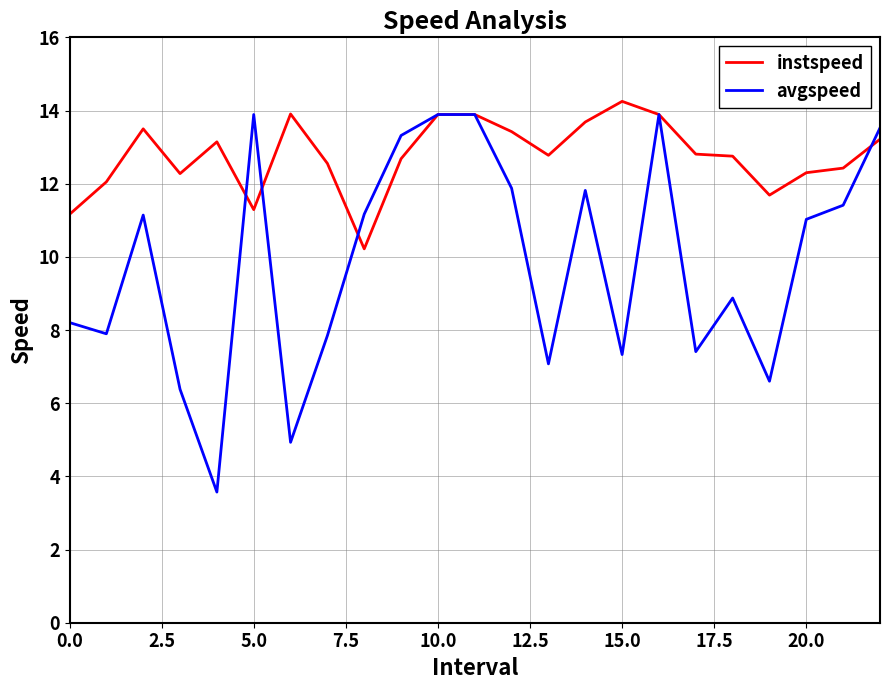

What is the minimum value shown in the chart?

3.6